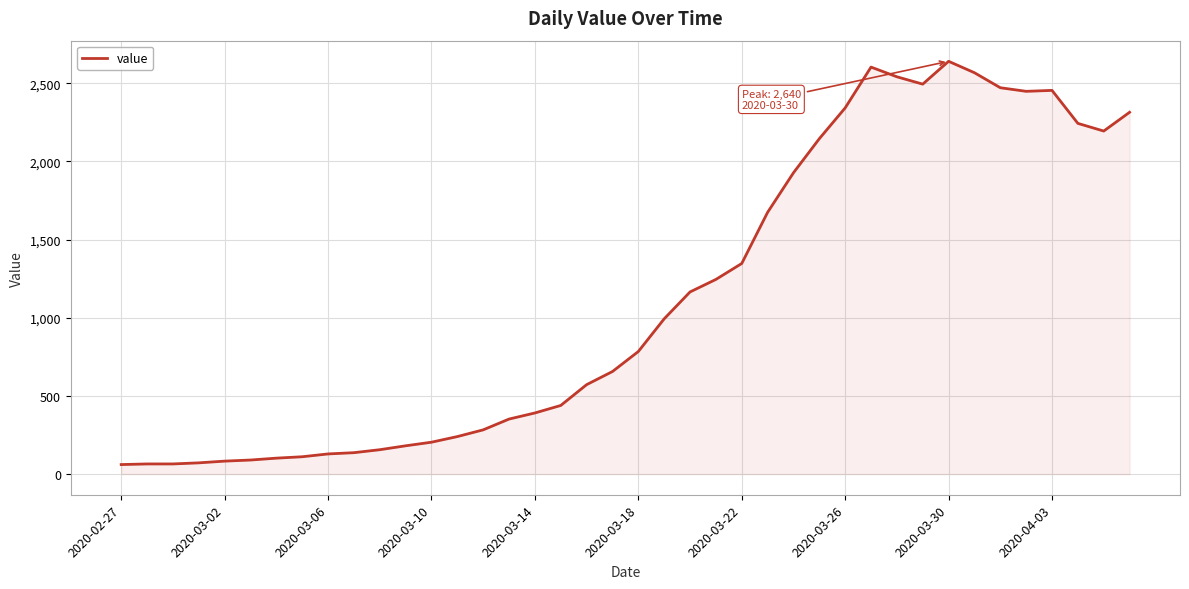

What is the difference between the maximum and minimum values?

2579